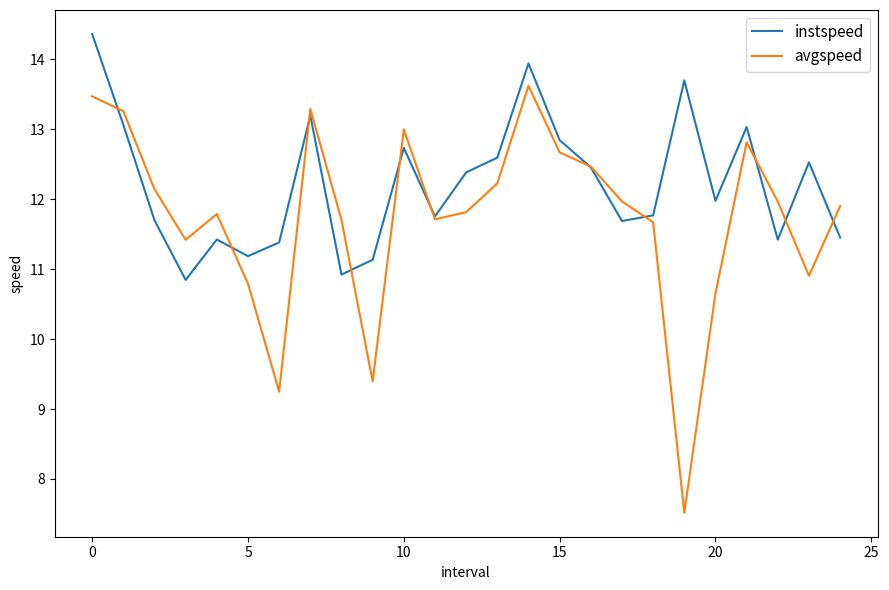

What is the greatest value displayed?

14.4